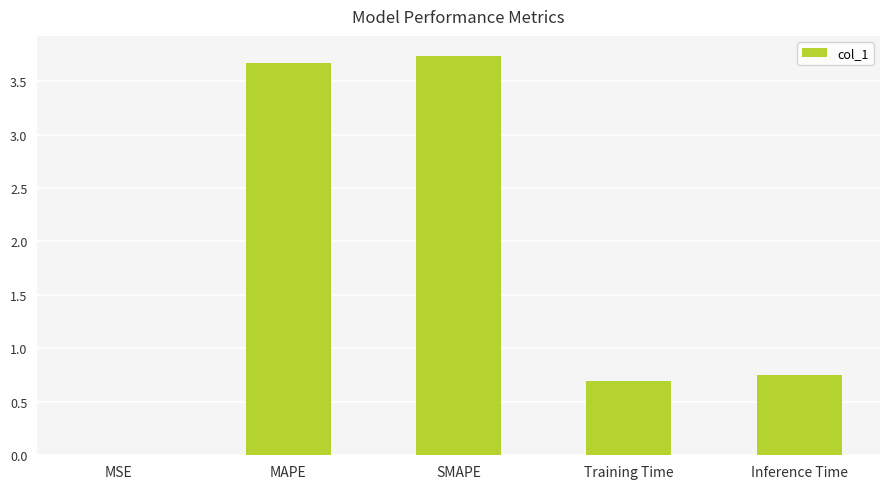

Are the bars horizontal?

No